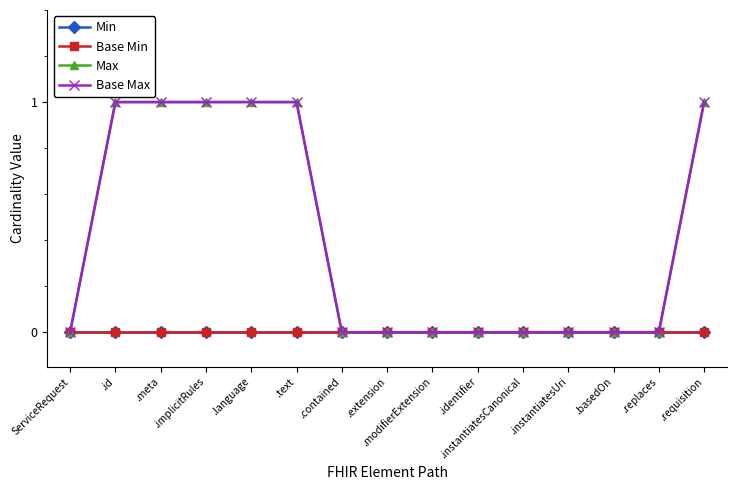

Is this an area chart (filled region under the line)?

No